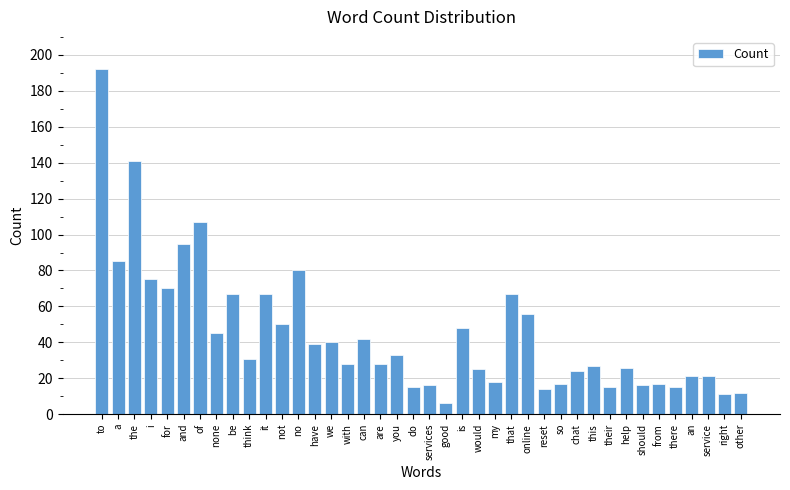

What is the label of the 33rd bar from the left?

help